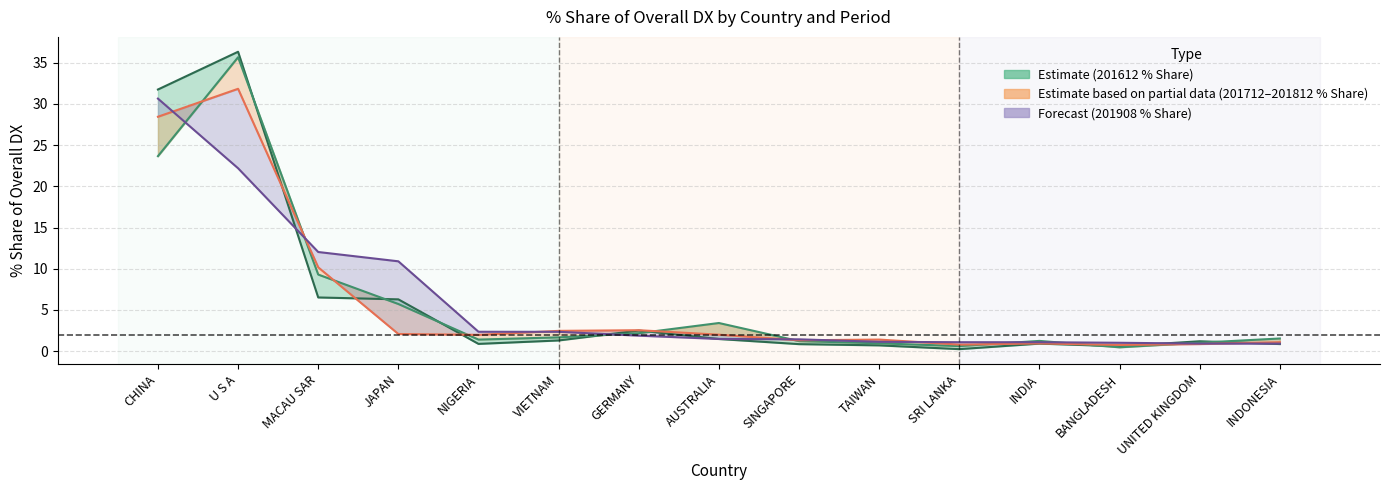

Which category has the lowest value across all series?

SRI LANKA